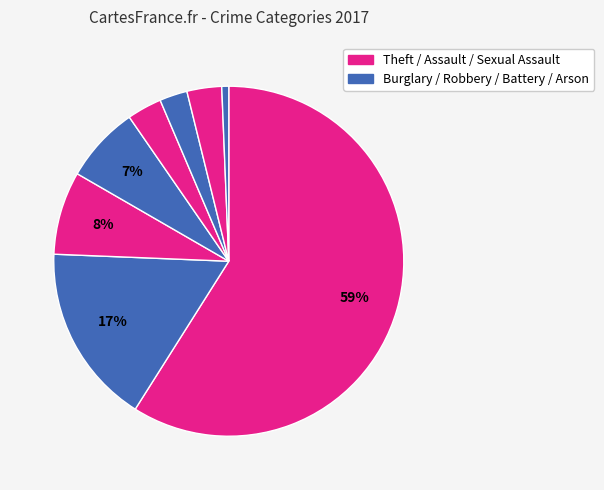

To the nearest percent, what is the average slice percentage?

12%